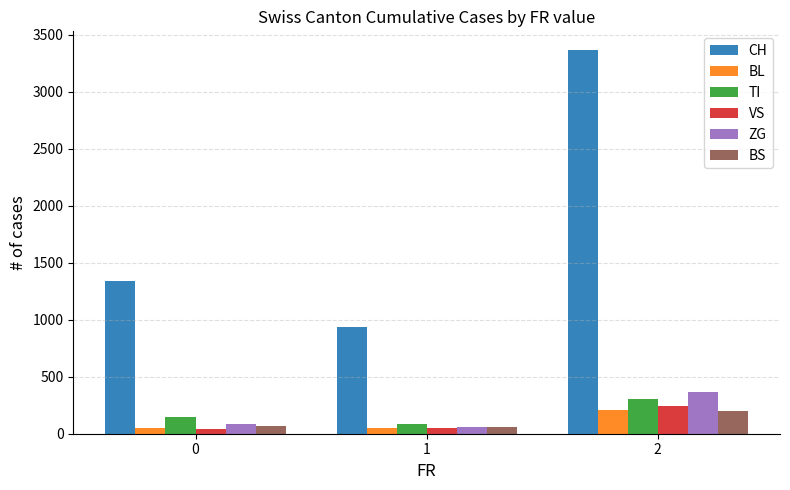

Are the bars grouped side by side (vs. stacked)?

Yes